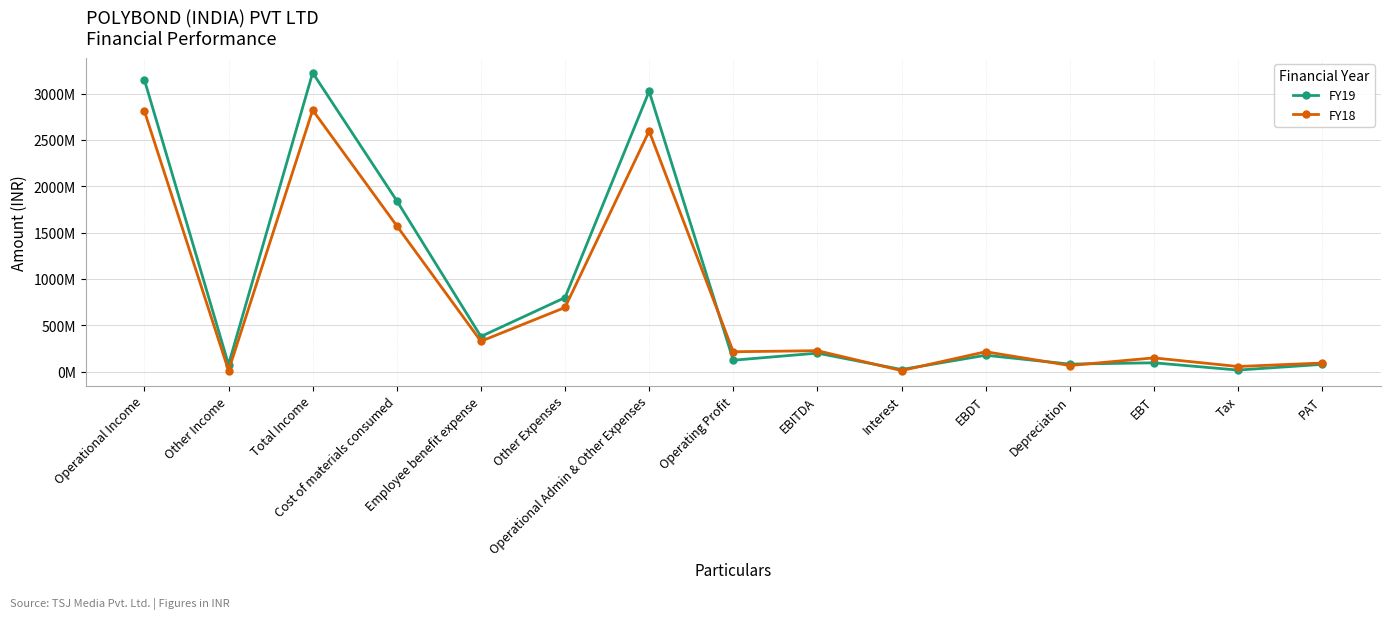

Which series ends up on top after the final intersection of FY19 and FY18?

FY18